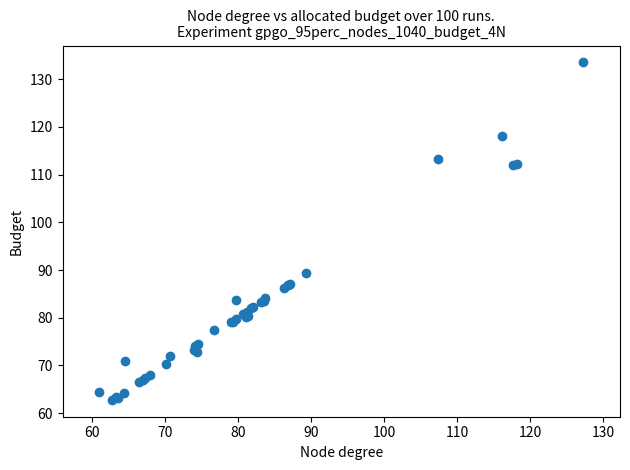

What Y value in the scatter plot is closest to 98?

89.4